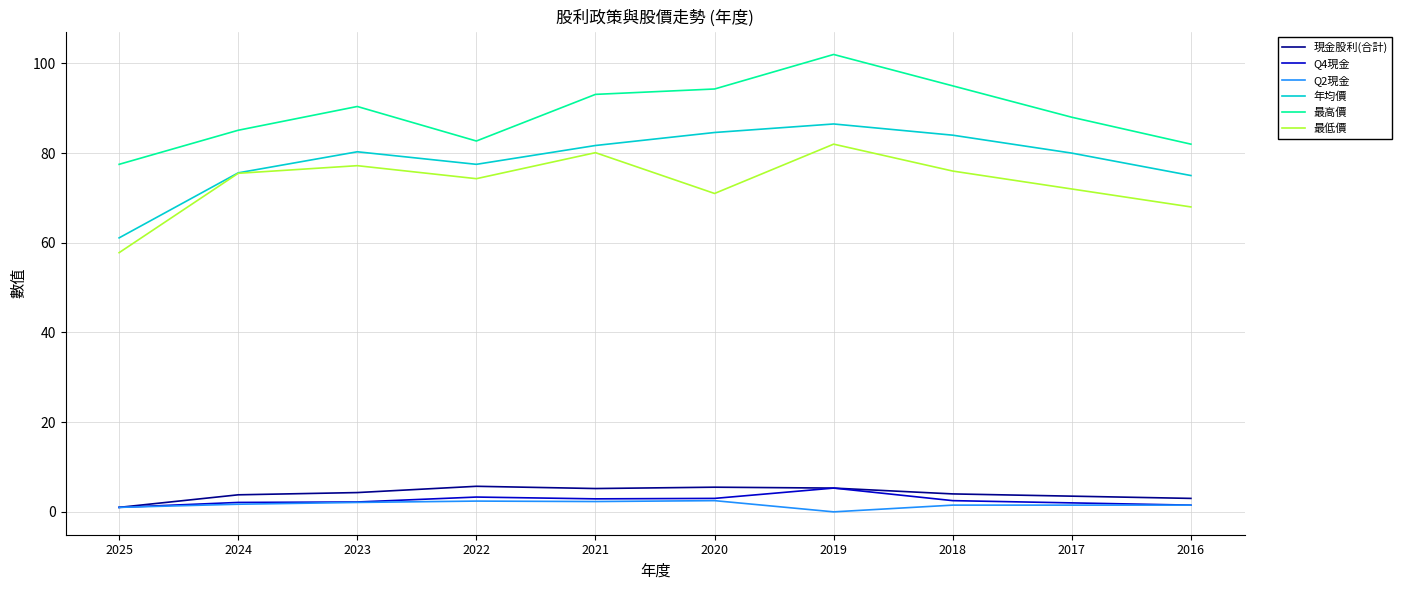

Is it true that 最低價 equals 74.3 at 2022?

True